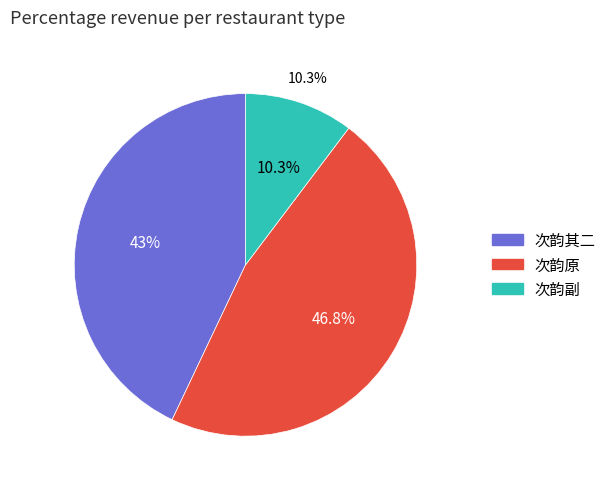

How many segments does this pie chart have?

3